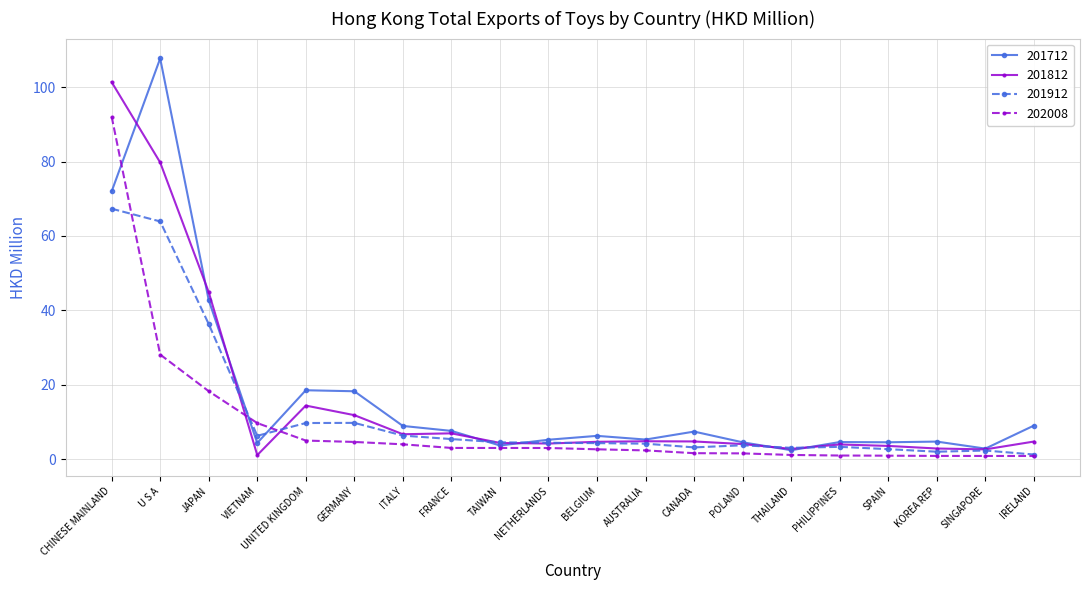

What is the sum of the 201912 values at CANADA and PHILIPPINES?

6.5